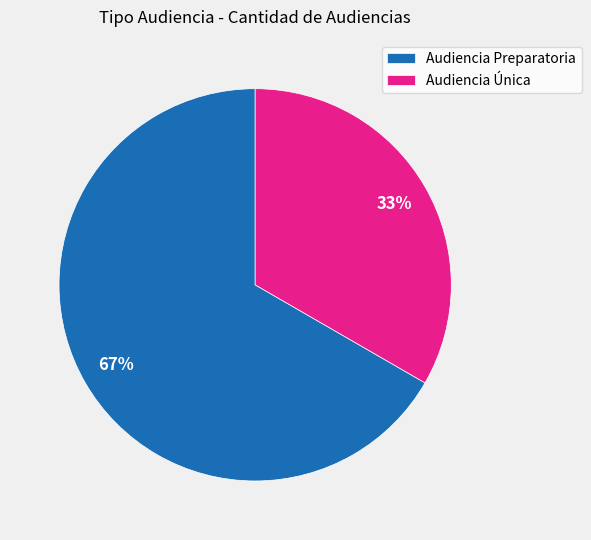

The Audiencia Única slice represents 48% of the pie. True or false?

False